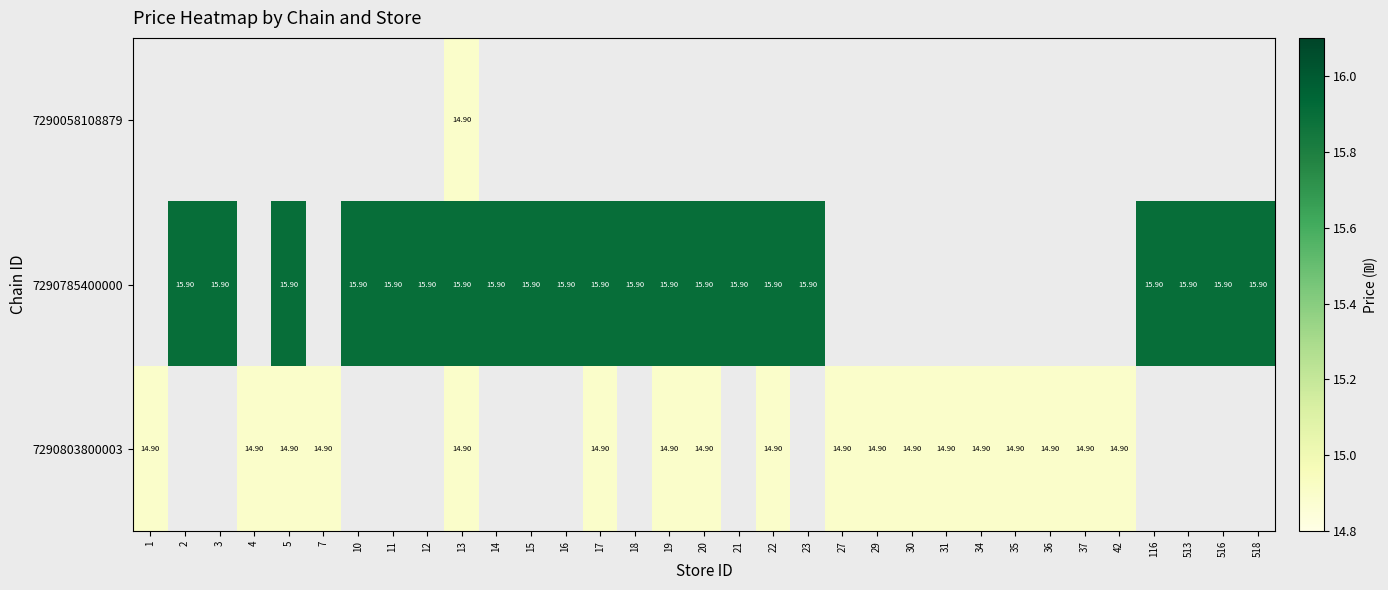

What is the smallest value displayed?

14.9